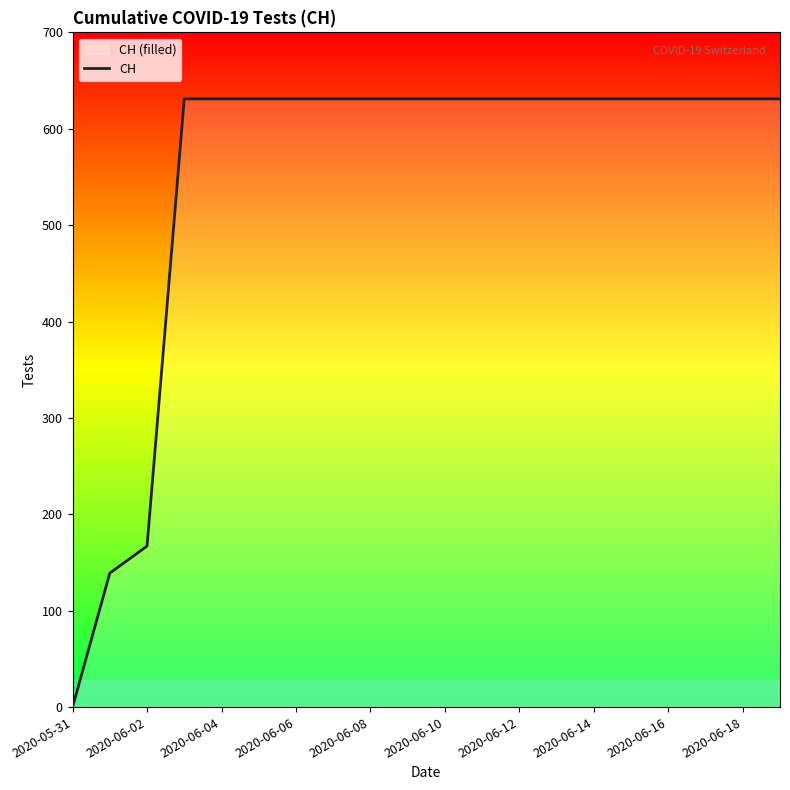

What is the difference between the second highest and second lowest values?

492